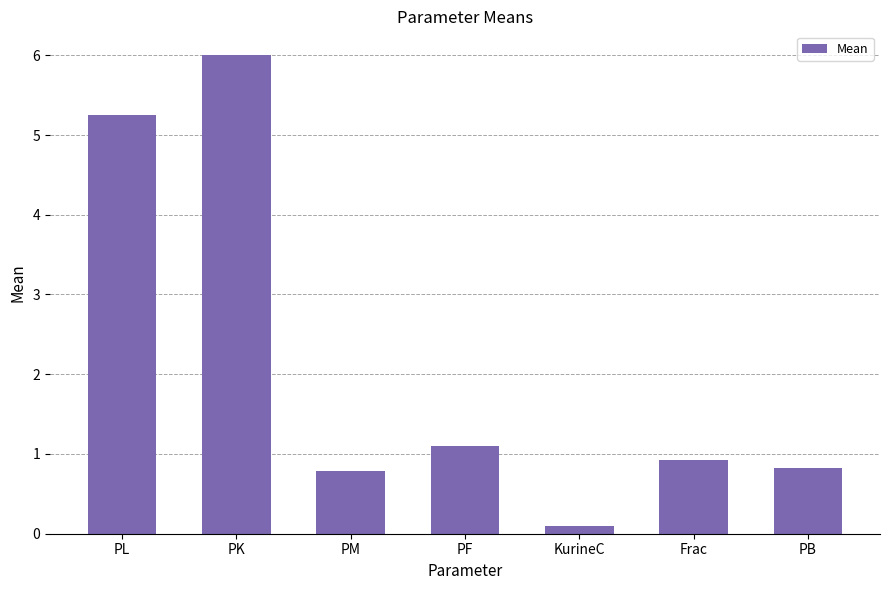

Which has a higher value, PK or PF?

PK